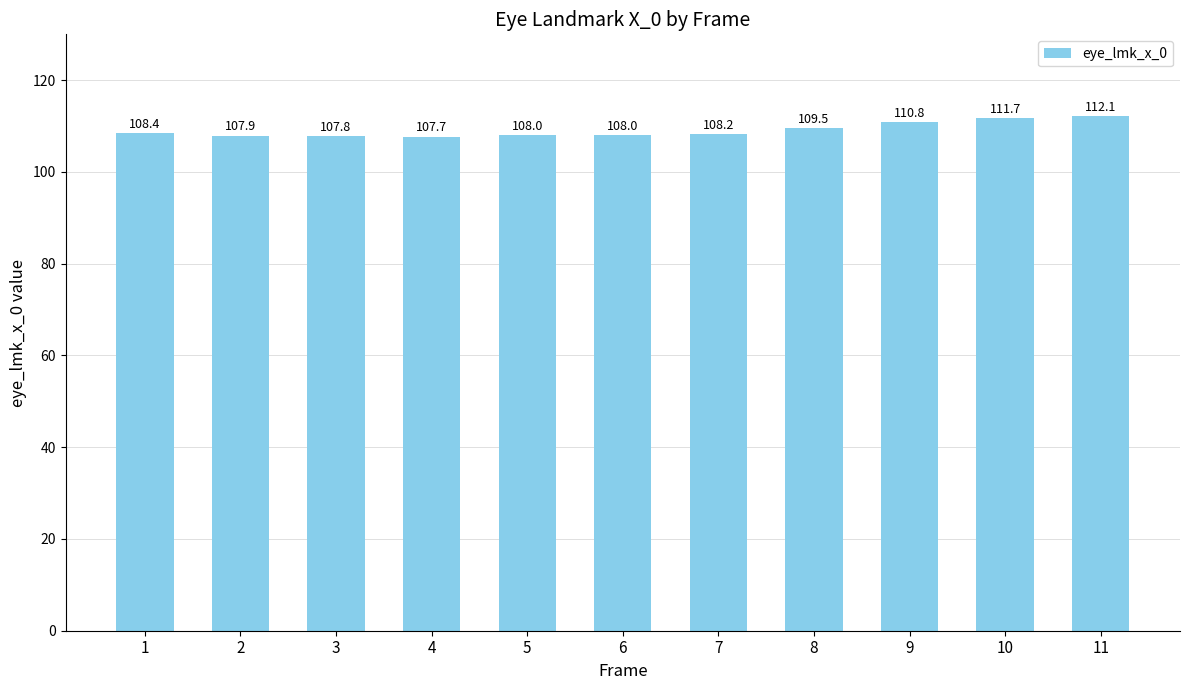

What is the value of the 1st bar from the left?

108.4